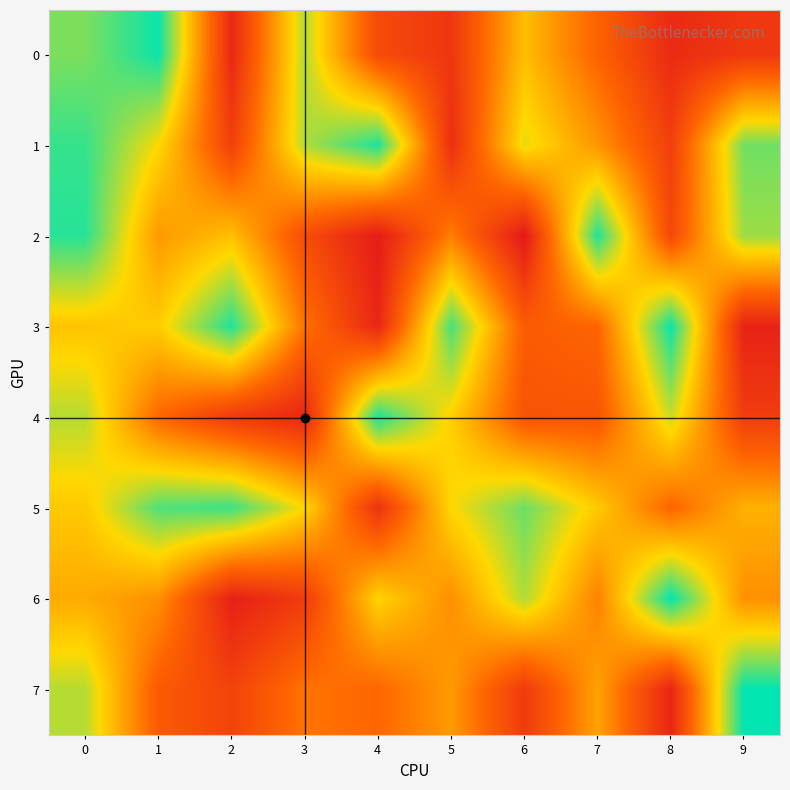

How many categories are shown in the chart?

10